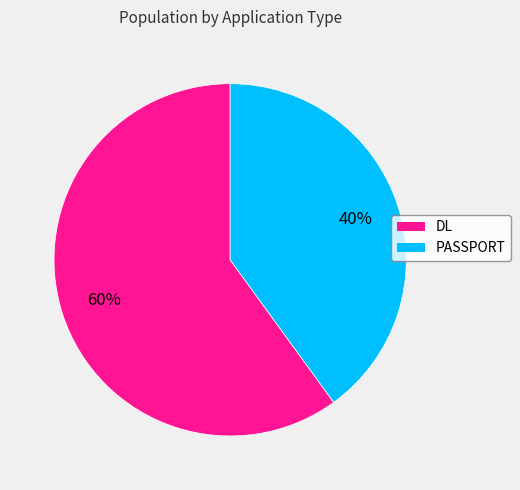

The PASSPORT slice represents 40% of the pie. True or false?

True